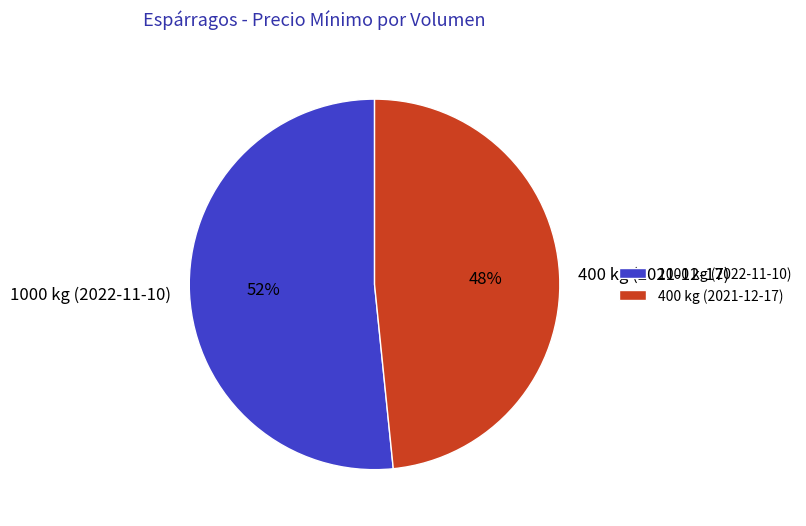

Is it true that 1000 kg (2022-11-10) is 52% of the pie?

True